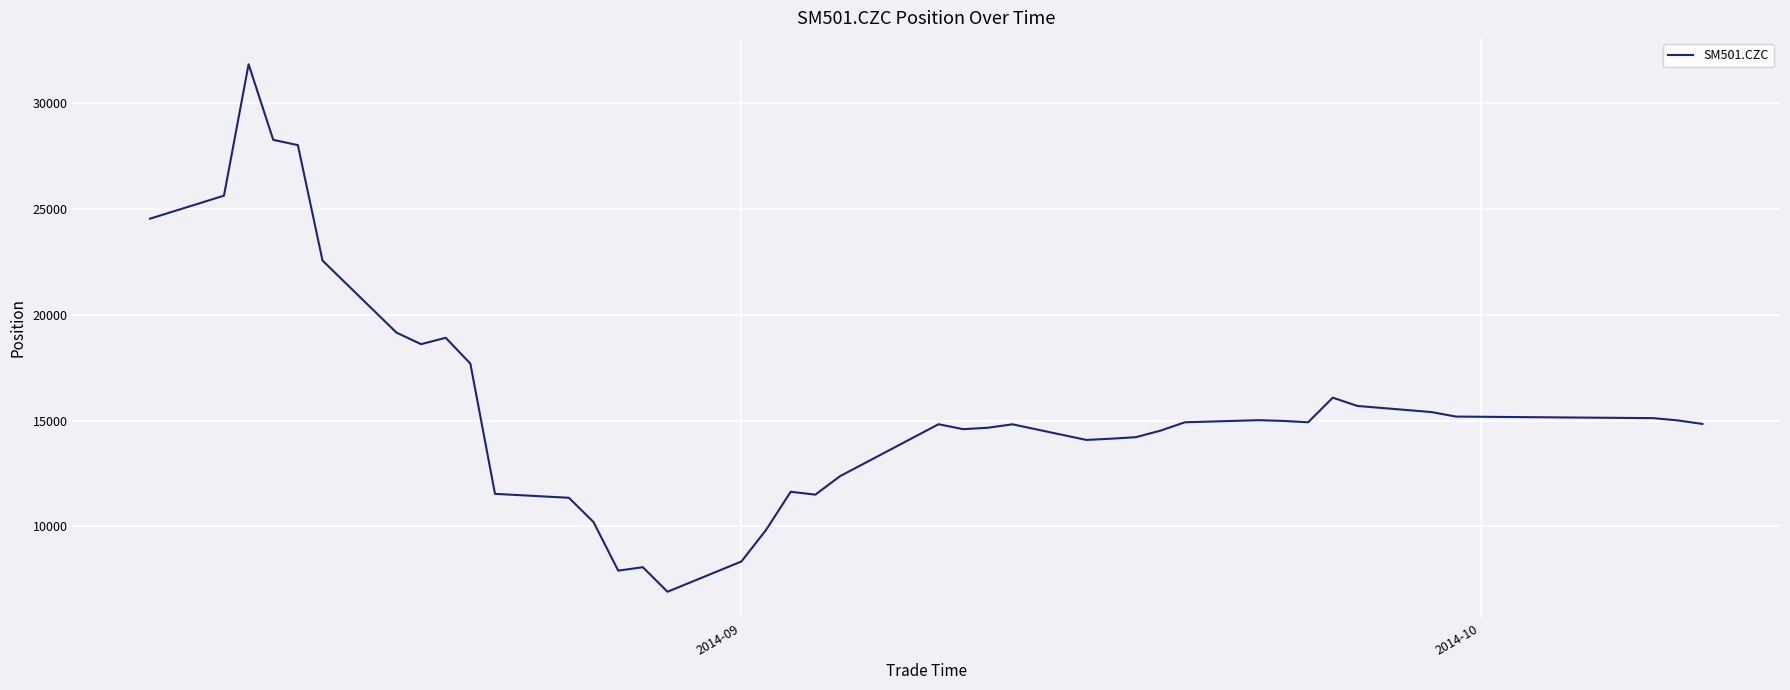

What is the maximum value shown in the chart?

31852